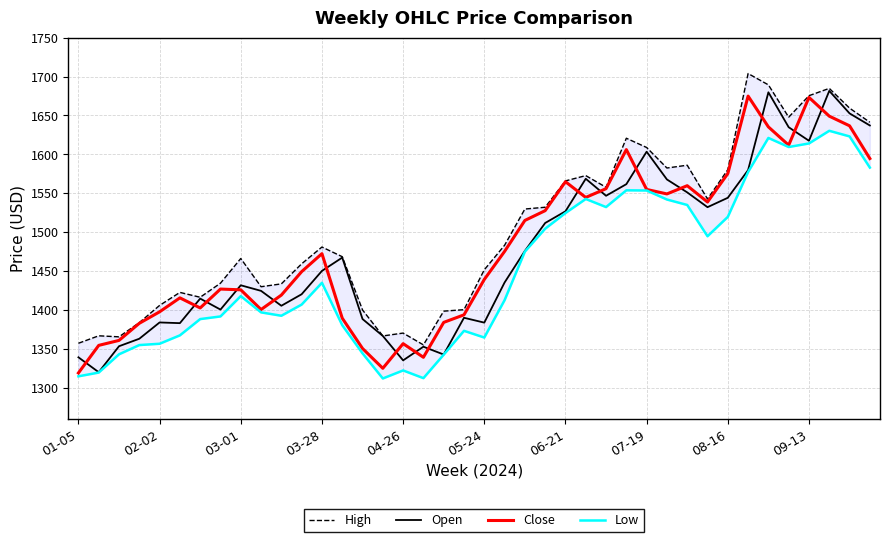

Does the chart display data point markers on the line(s)?

No